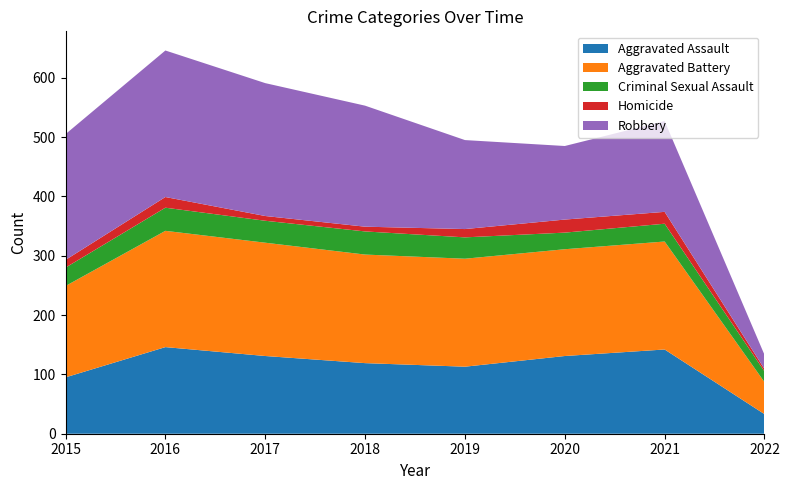

Reading left to right, extract all data points from this chart.

Aggravated Assault: 95	146	131	119	113	131	142	33
Aggravated Battery: 154	196	191	183	182	180	182	54
Criminal Sexual Assault: 31	39	37	39	36	28	30	18
Homicide: 13	18	8	8	14	22	20	4
Robbery: 212	247	224	204	150	124	153	24